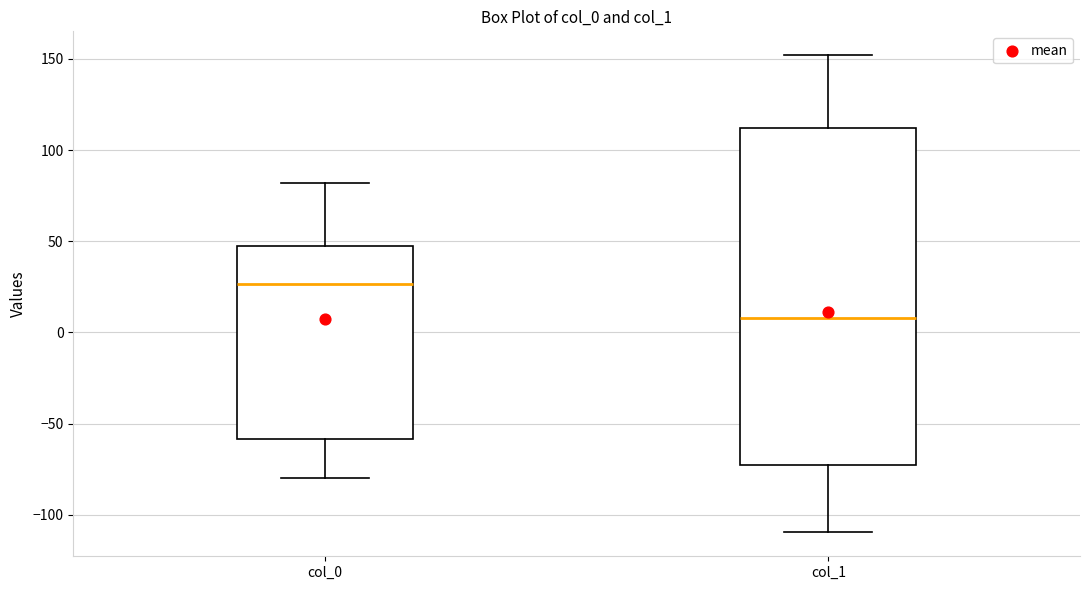

Where does the lower whisker of the box for col_0 end on the y-axis? The values are not printed on the chart, so give them approximately, as read against the axis.

-80